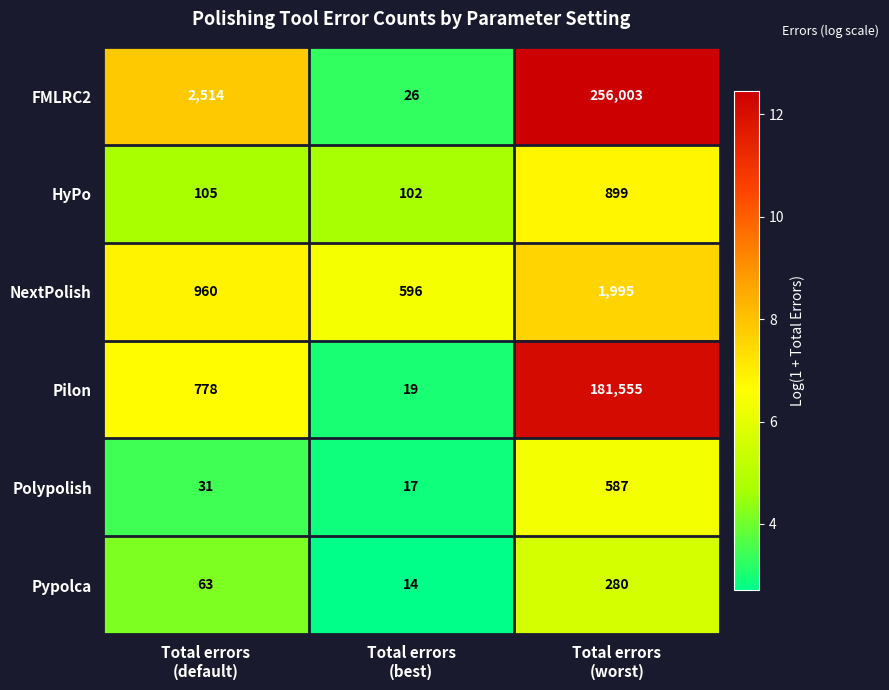

What is the minimum value for HyPo?

102